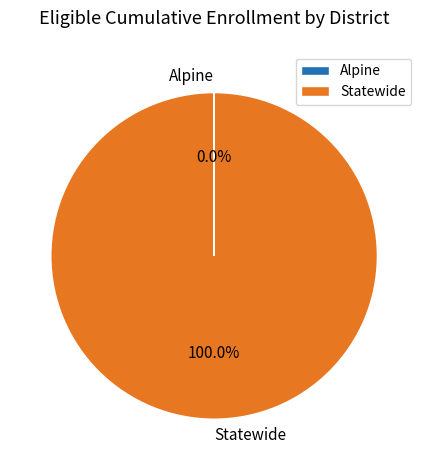

To the nearest percent, what percentage of the pie is Statewide?

100%